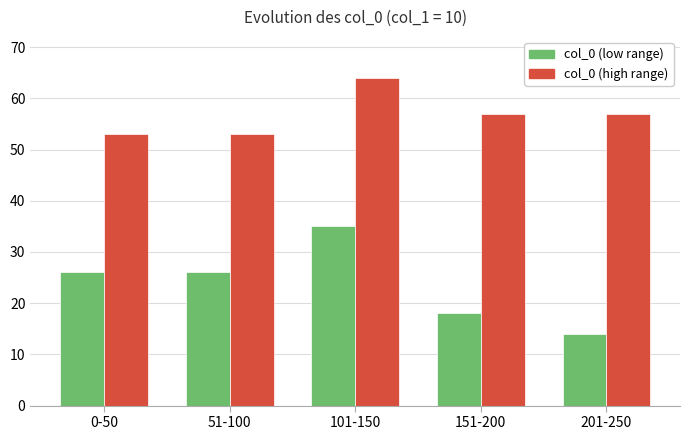

What is the spread (max minus min) of values at 151-200?

39